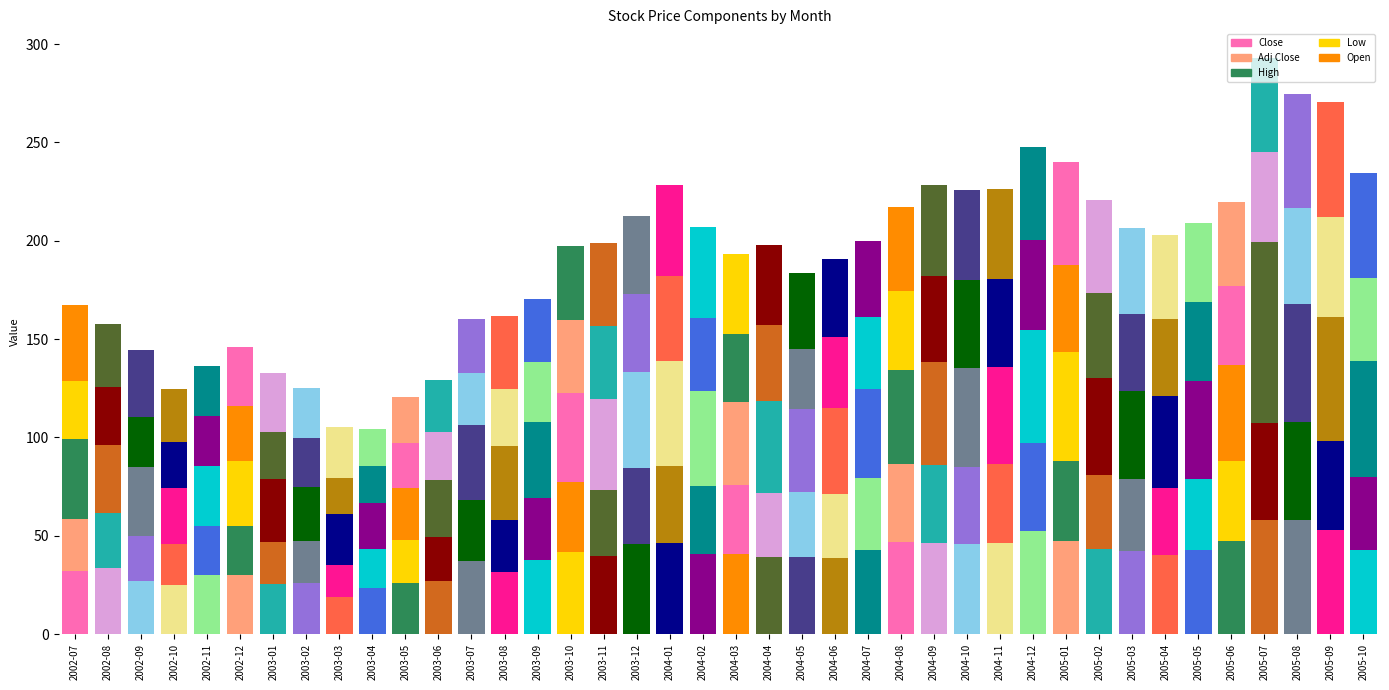

What is the label of the 30th bar from the right?

2003-05